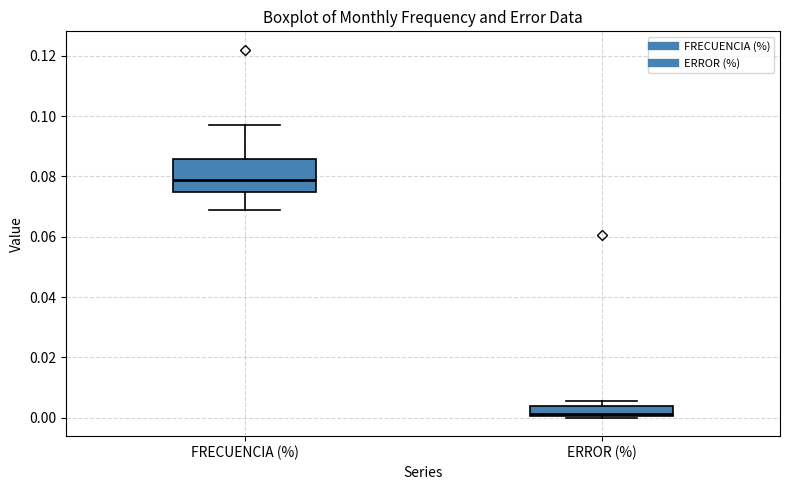

Comparing the boxes themselves (not the whiskers), which one is the tallest?

FRECUENCIA (%)